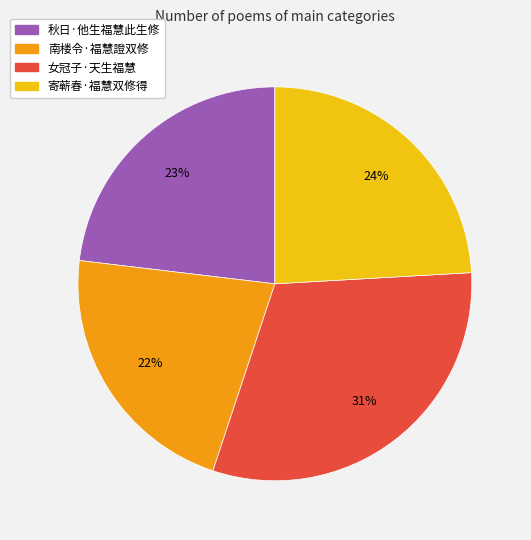

Count the number of slices in the pie.

4